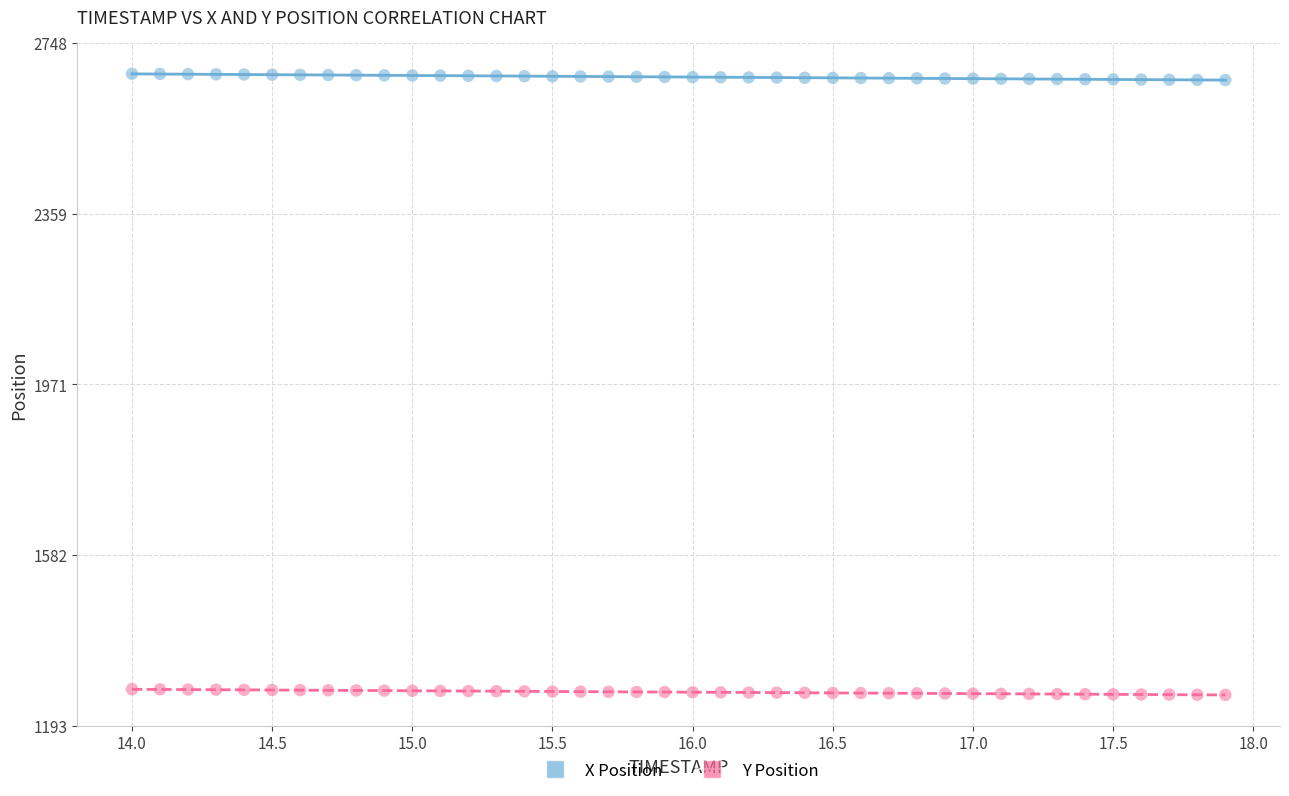

What are all the series names shown in the legend?

X Position, Y Position